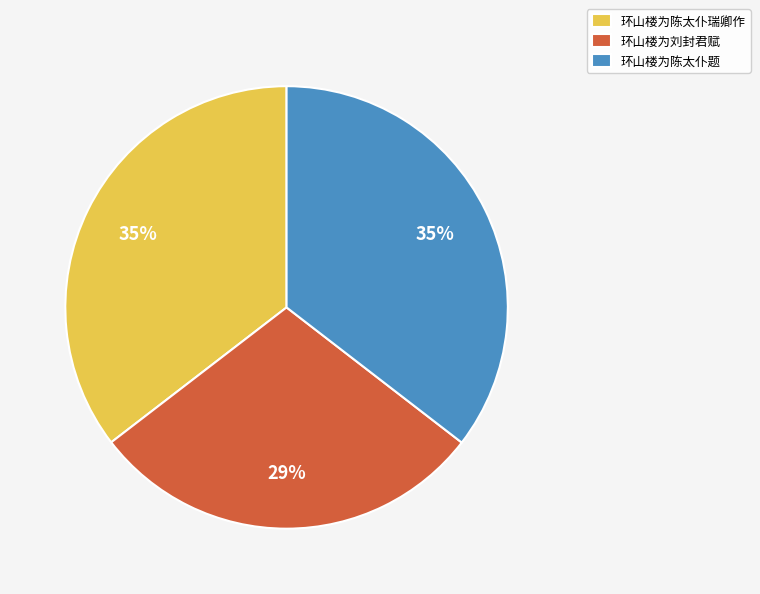

What percentage is the 环山楼为陈太仆瑞卿作 slice, to the nearest percent?

35%